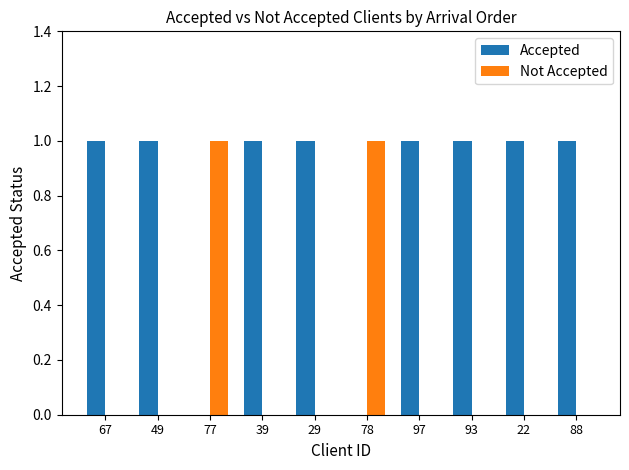

Count the number of categories in the chart.

10